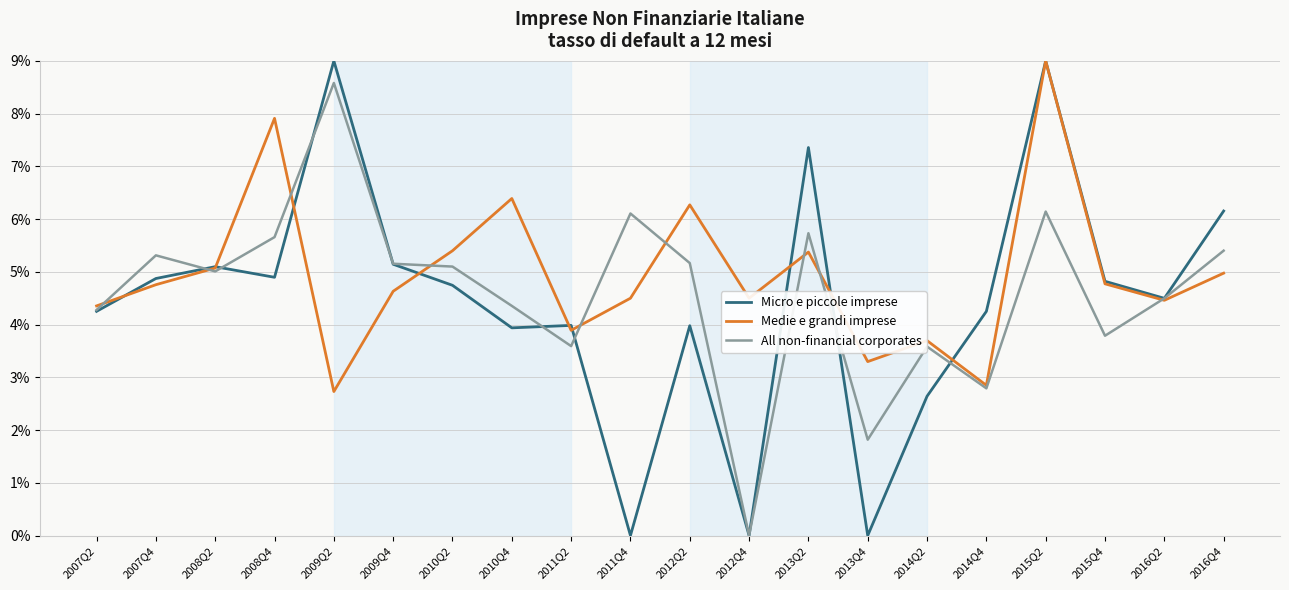

What is the maximum value shown in the chart?

9.0